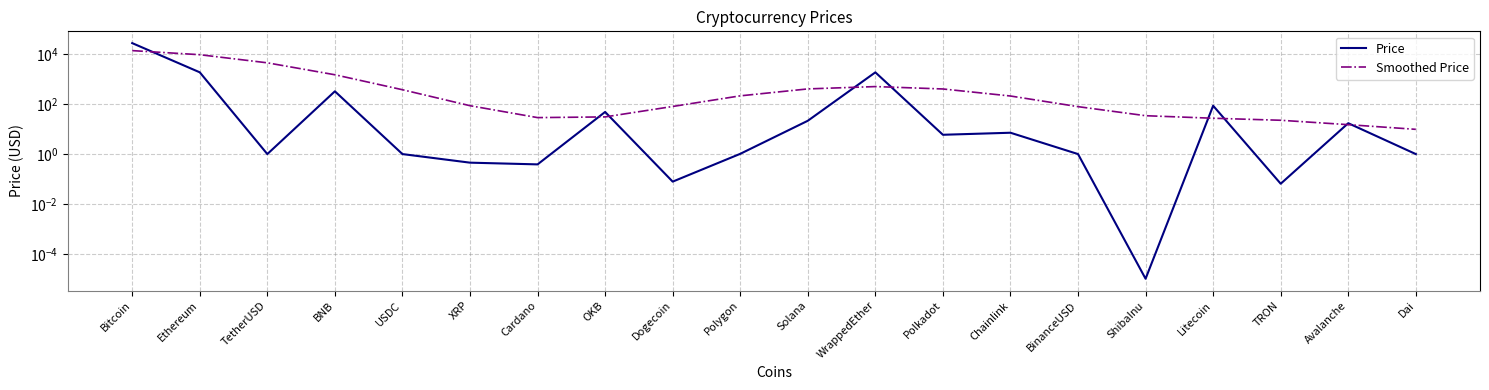

Between which two adjacent categories do Price and Smoothed Price first intersect?

Bitcoin and Ethereum